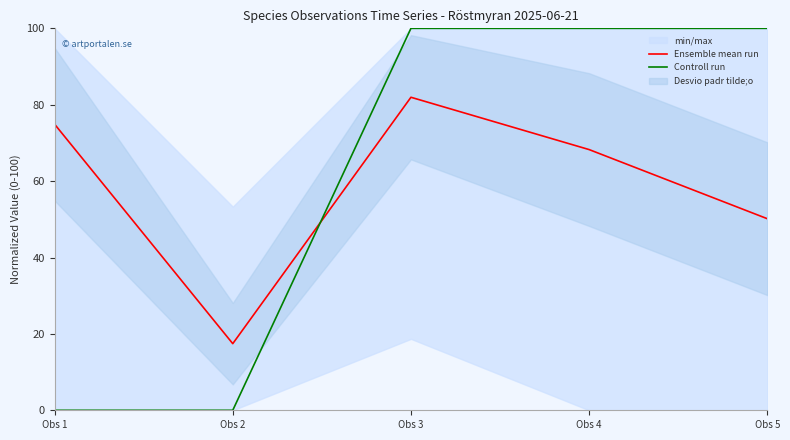

Where do Controll run and Ensemble mean run first cross each other?

Obs 2 and Obs 3